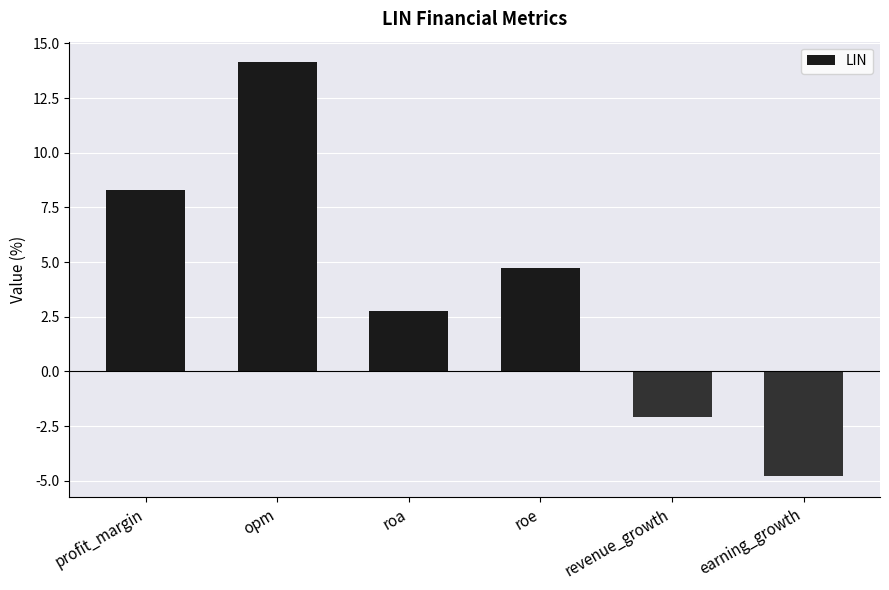

What is the label of the 6th bar from the right?

profit_margin